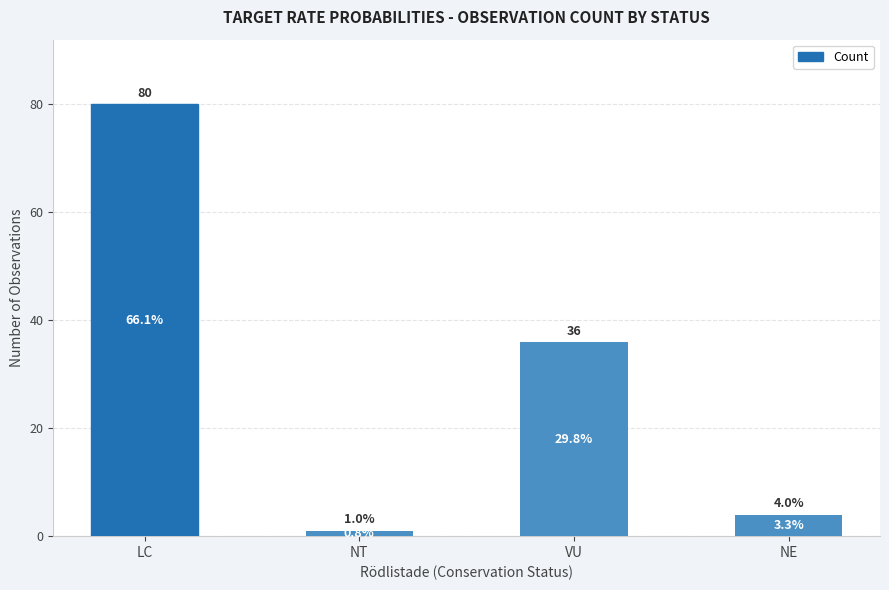

The value at LC is 80. True or false?

True